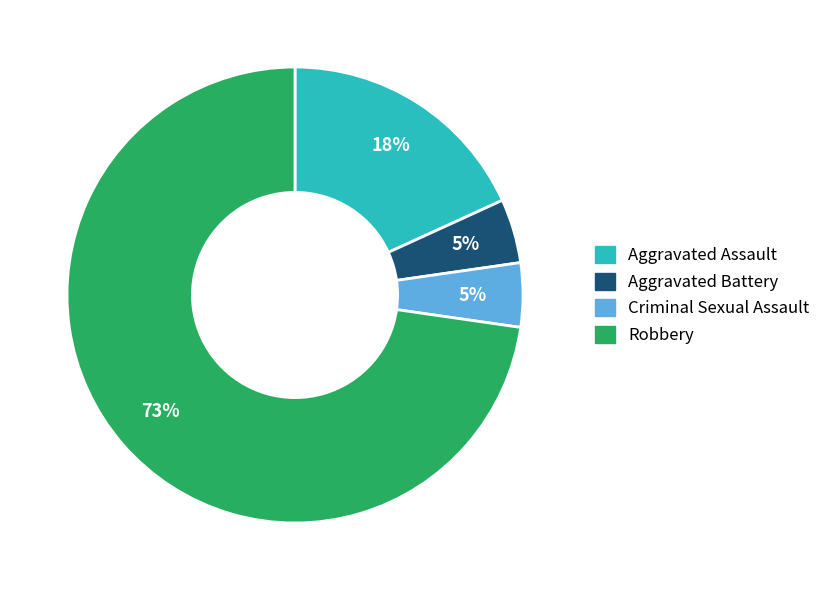

To the nearest percent, what is the combined percentage of Criminal Sexual Assault and Robbery?

77%